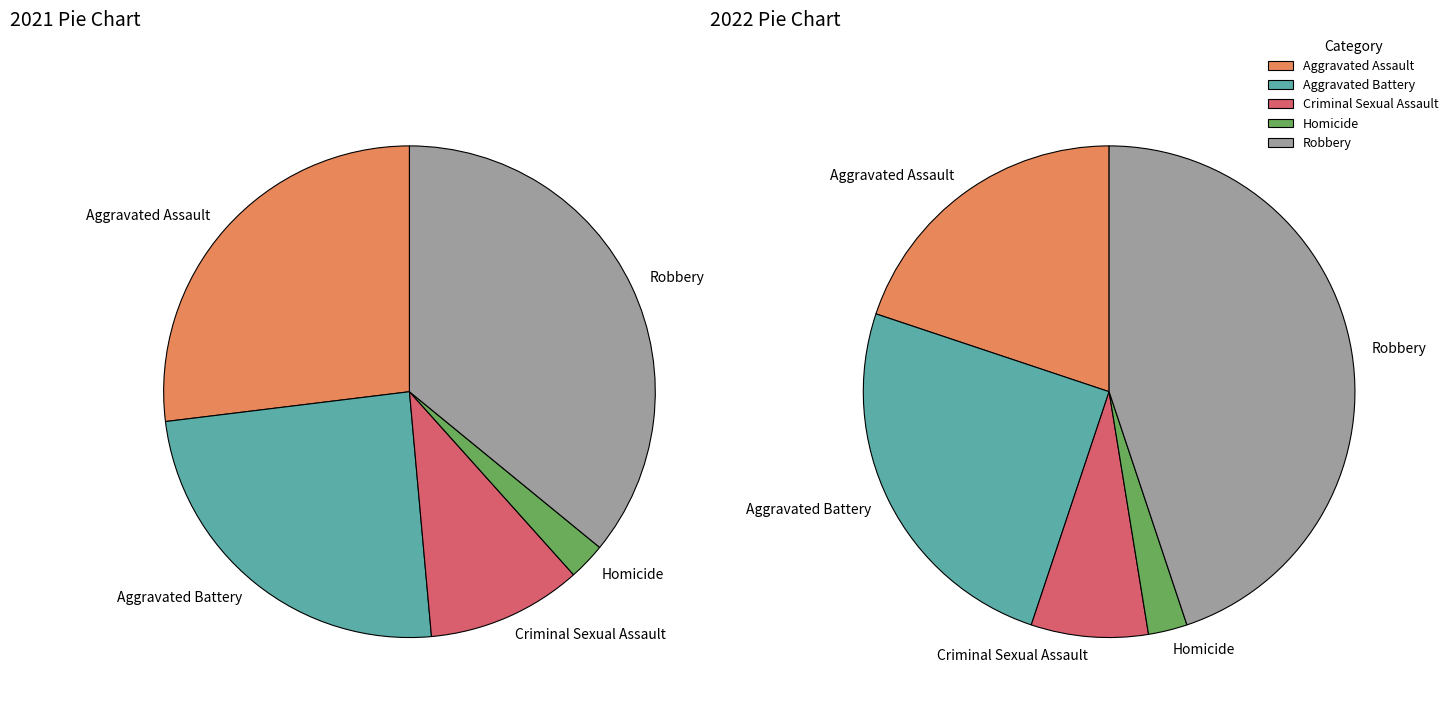

What percentage do Aggravated Battery and Homicide together represent?

26.9%